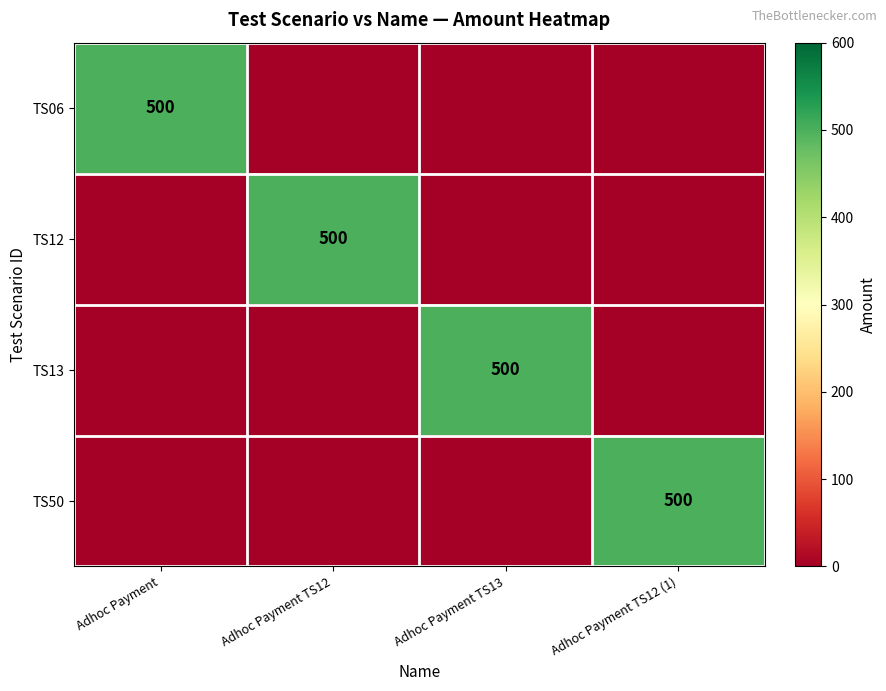

How many positive values does the TS12 series have?

1